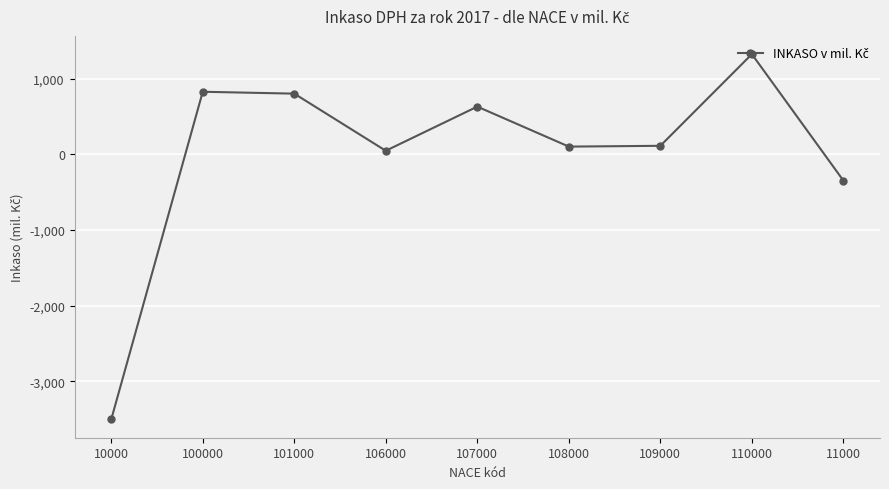

How many lines are shown in the chart?

1